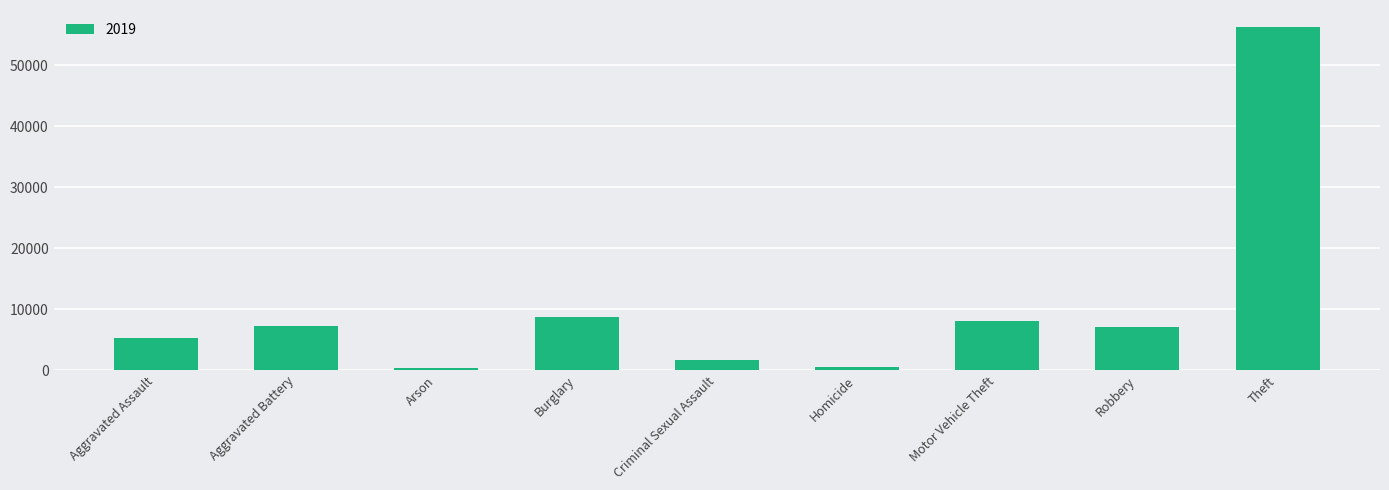

Count the number of data series in this chart.

1